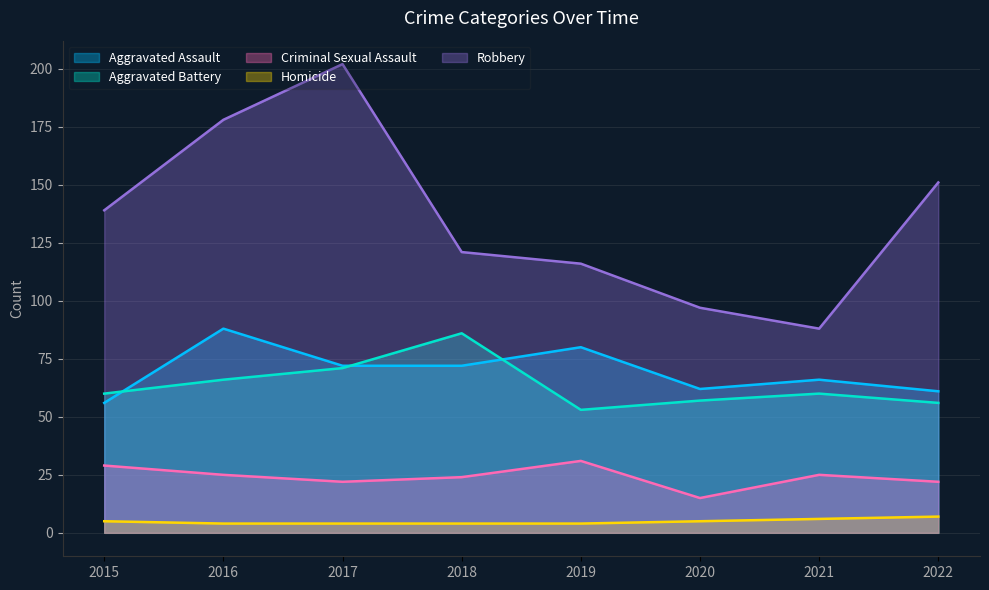

True or false: Homicide and Aggravated Assault cross at least once.

False